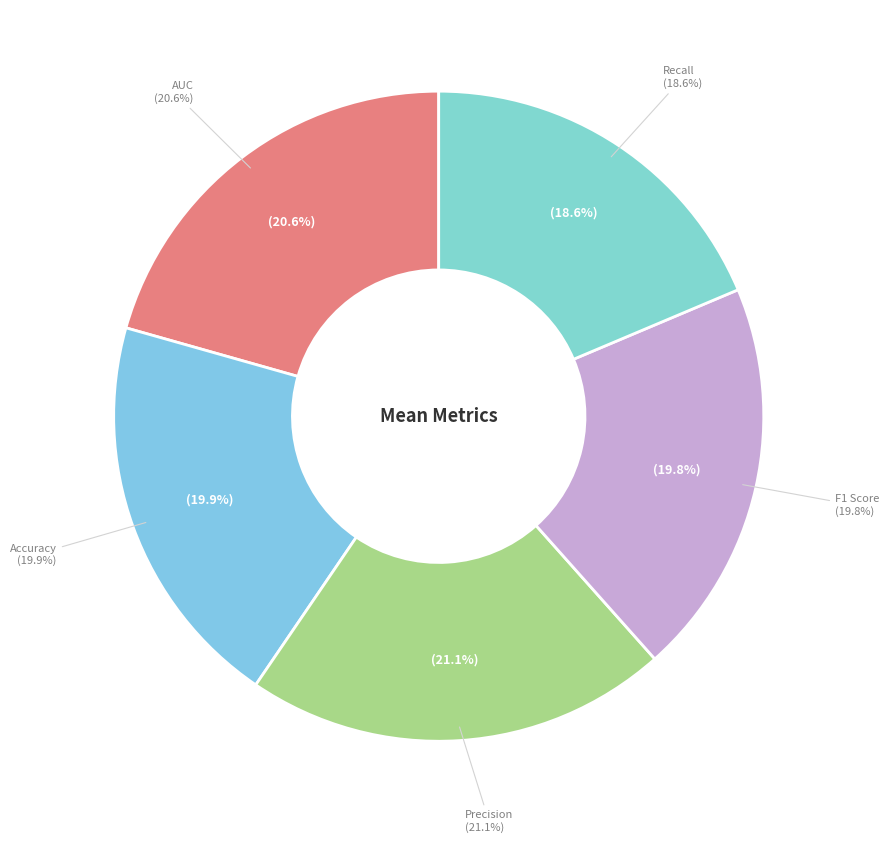

How many segments does this pie chart have?

5